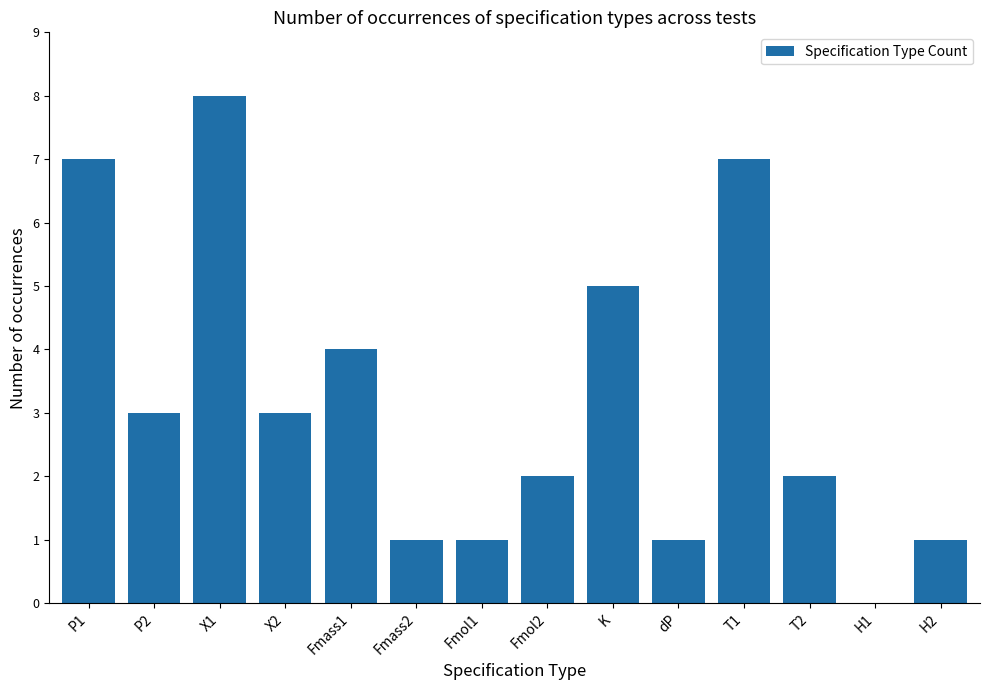

What is the ratio of the value at X1 to the value at Fmass1?

2.0